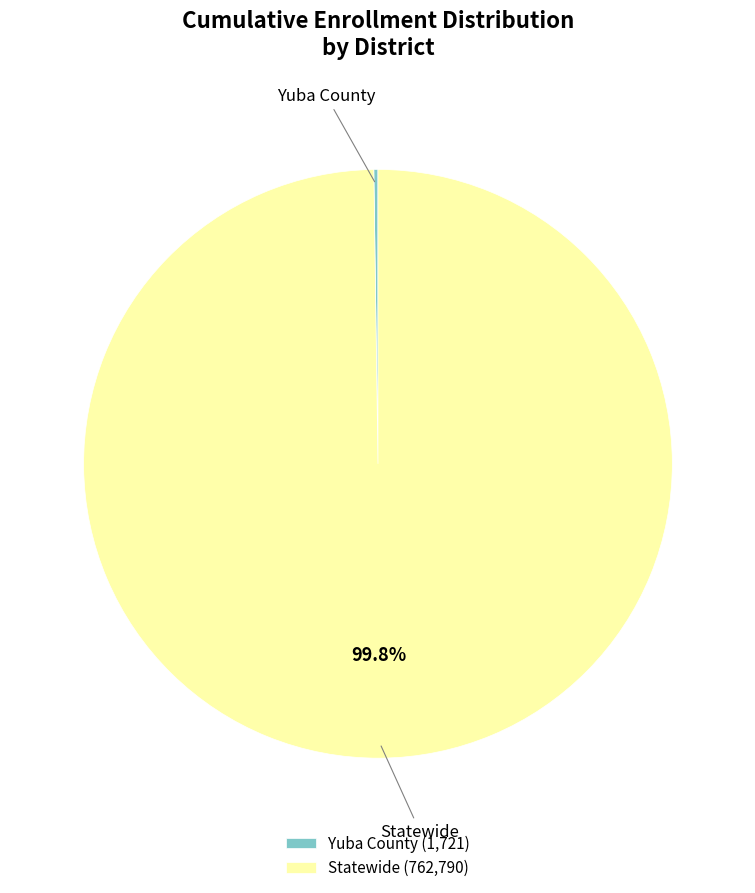

Is there any slice that represents more than half of the pie?

Yes